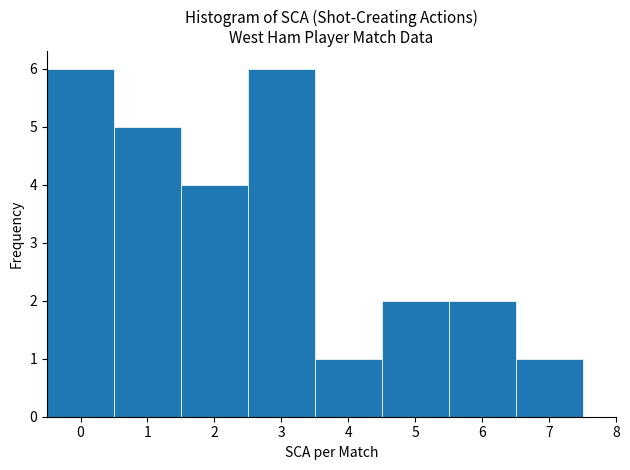

Reading left to right, list every bar in this chart as the range it spans on the x-axis followed by its height. The values are not printed on the chart, so give them approximately, as read against the axis.

-0.5 to 0.5: 6
0.5 to 1.5: 5
1.5 to 2.5: 4
2.5 to 3.5: 6
3.5 to 4.5: 1
4.5 to 5.5: 2
5.5 to 6.5: 2
6.5 to 7.5: 1